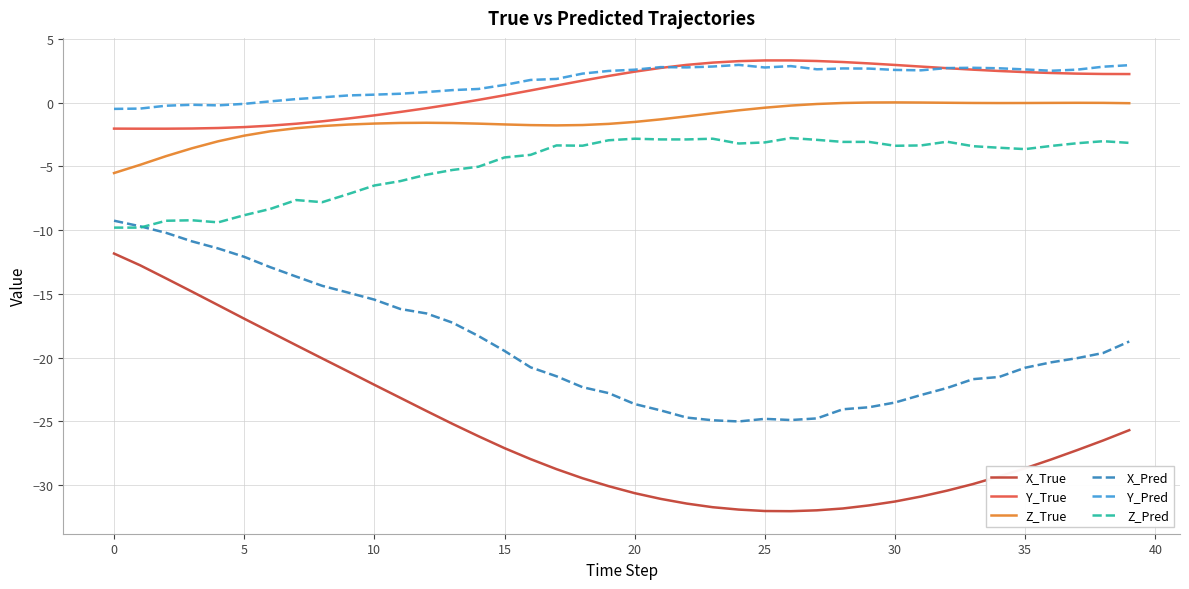

What is the smallest value displayed?

-32.1